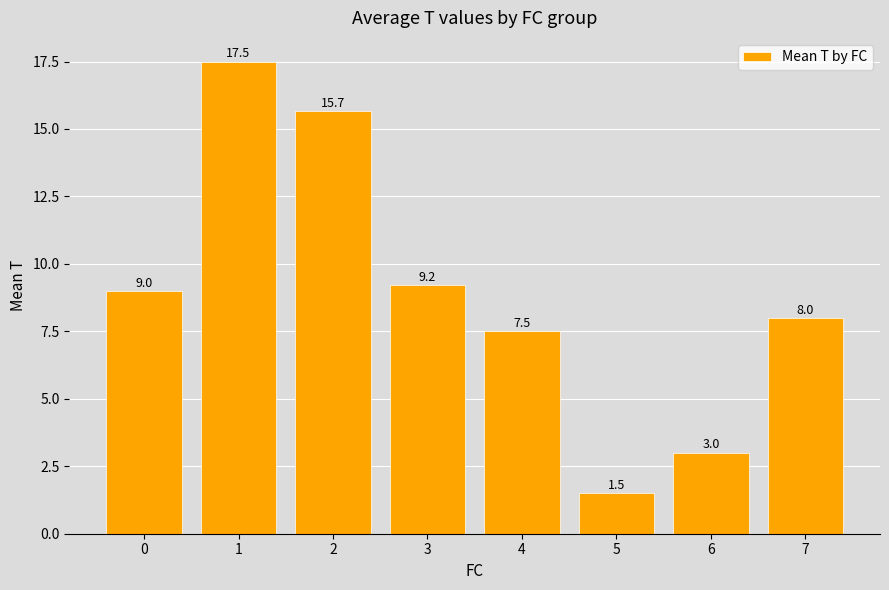

List the labels in order of value, smallest first.

5, 6, 4, 7, 0, 3, 2, 1